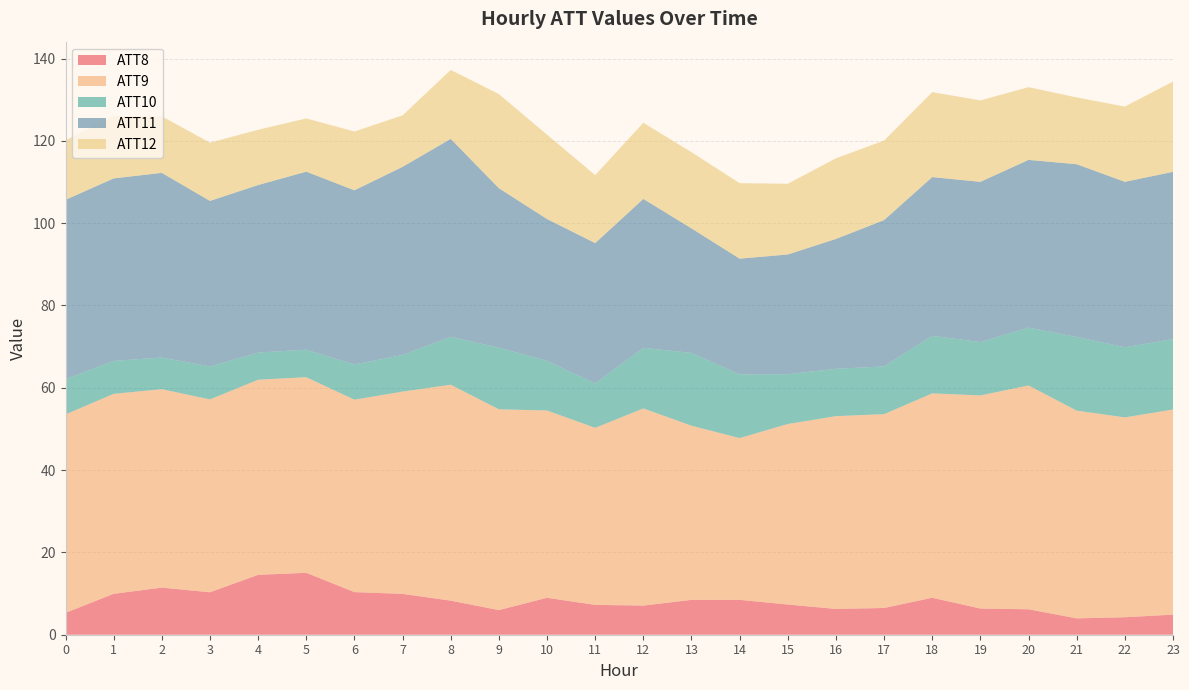

What is the total value across all series at 15?

109.6